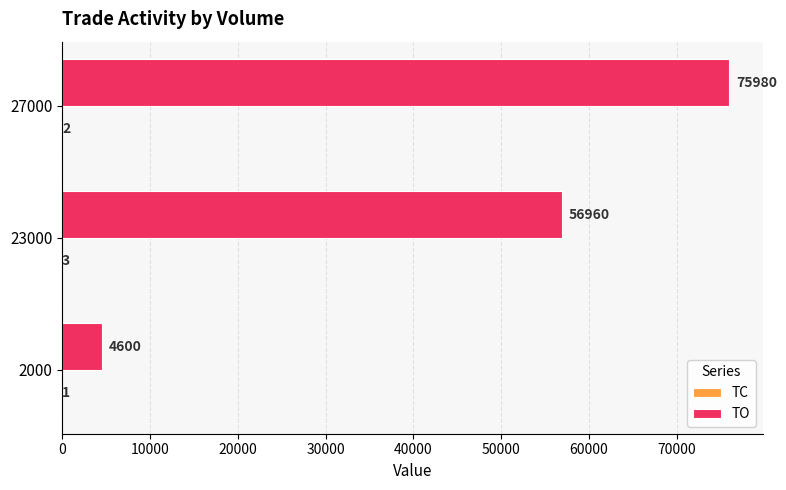

The TO series shows 4600 at 2000. True or false?

True